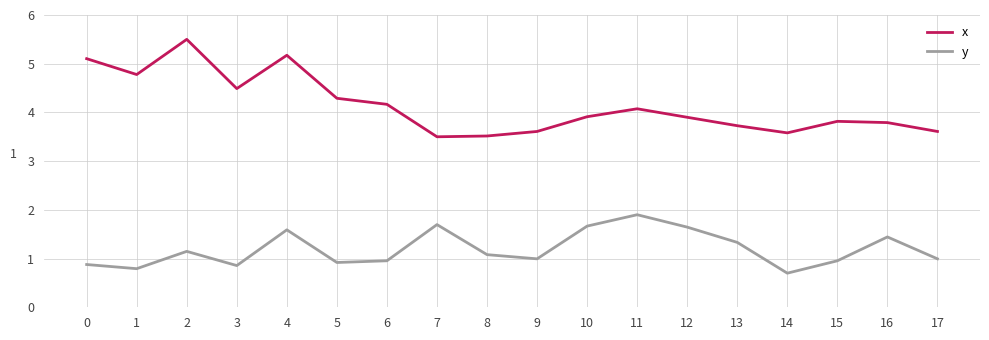

What is the difference between the maximum and minimum values in the x series?

2.0